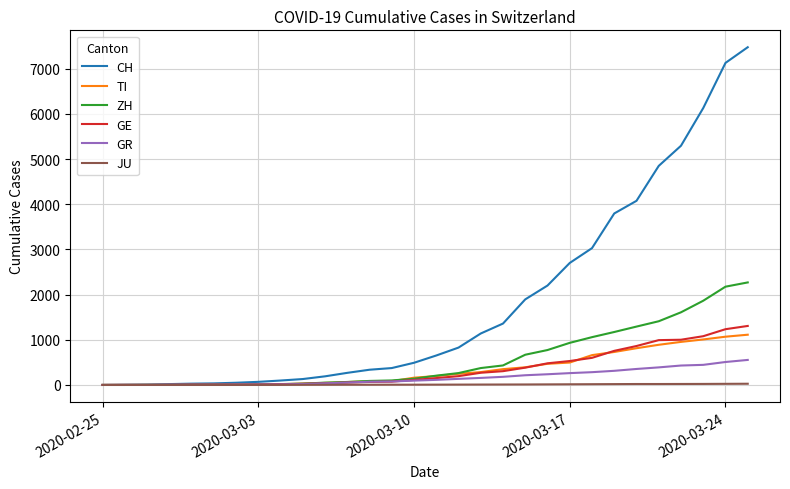

What is the maximum value shown in the chart?

7474